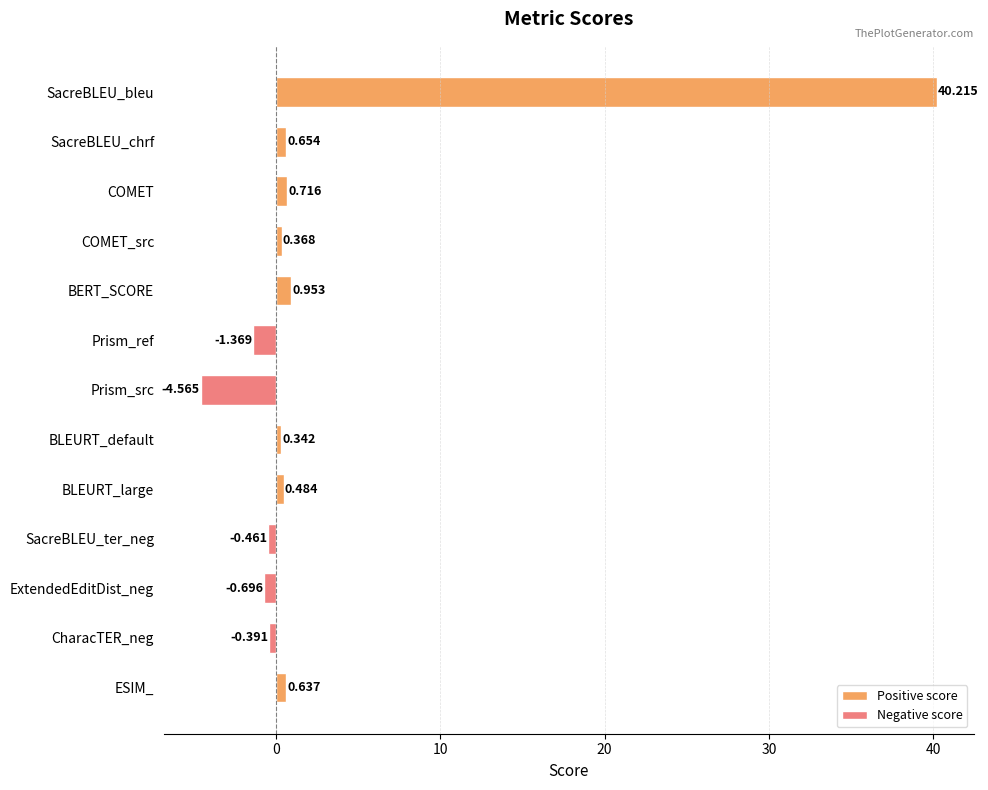

Between BLEURT_default and SacreBLEU_chrf, which is larger?

SacreBLEU_chrf